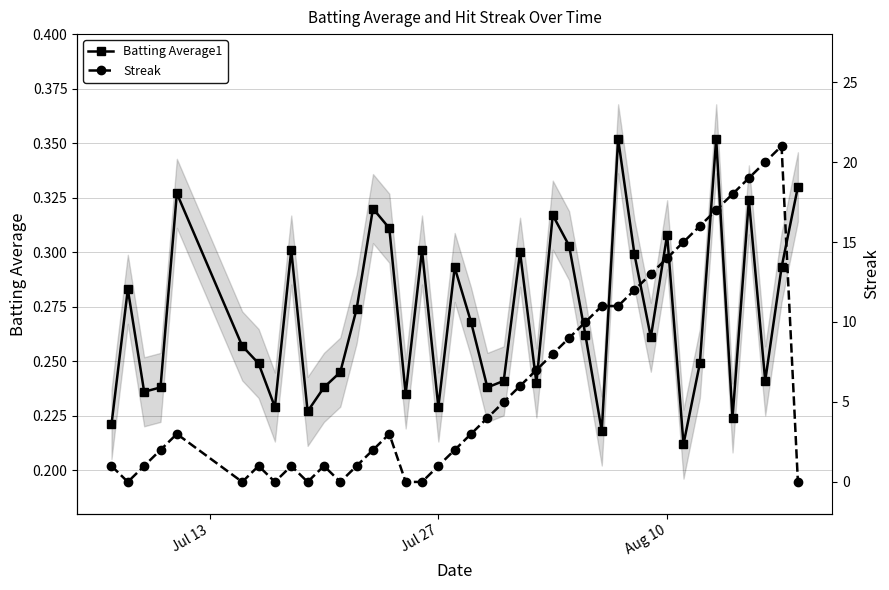

Reading left to right, list all the values displayed in this chart.

Batting Average1: 0.2	0.3	0.2	0.2	0.3	0.3	0.2	0.2	0.3	0.2	0.2	0.2	0.3	0.3	0.3	0.2	0.3	0.2	0.3	0.3	0.2	0.2	0.3	0.2	0.3	0.3	0.3	0.2	0.4	0.3	0.3	0.3	0.2	0.2	0.4	0.2	0.3	0.2	0.3	0.3
Streak: 1.0	0.0	1.0	2.0	3.0	0.0	1.0	0.0	1.0	0.0	1.0	0.0	1.0	2.0	3.0	0.0	0.0	1.0	2.0	3.0	4.0	5.0	6.0	7.0	8.0	9.0	10.0	11.0	11.0	12.0	13.0	14.0	15.0	16.0	17.0	18.0	19.0	20.0	21.0	0.0